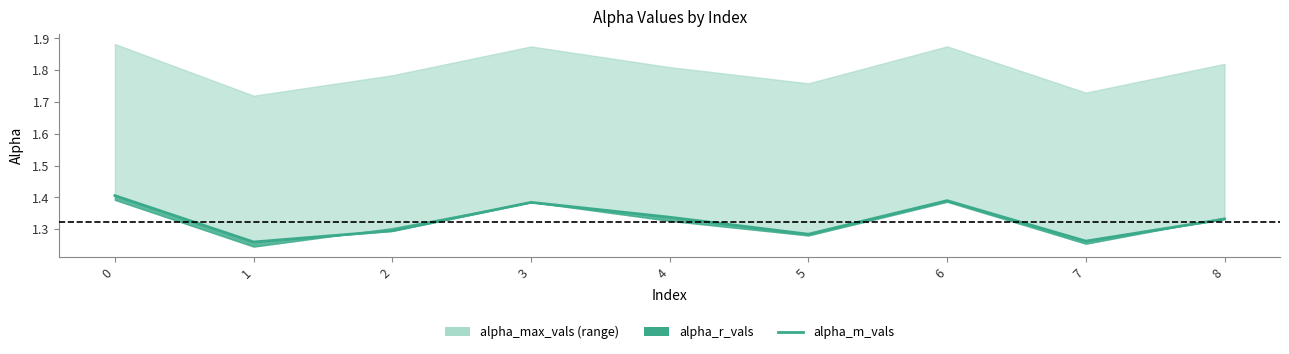

Read the value at 4.

1.3